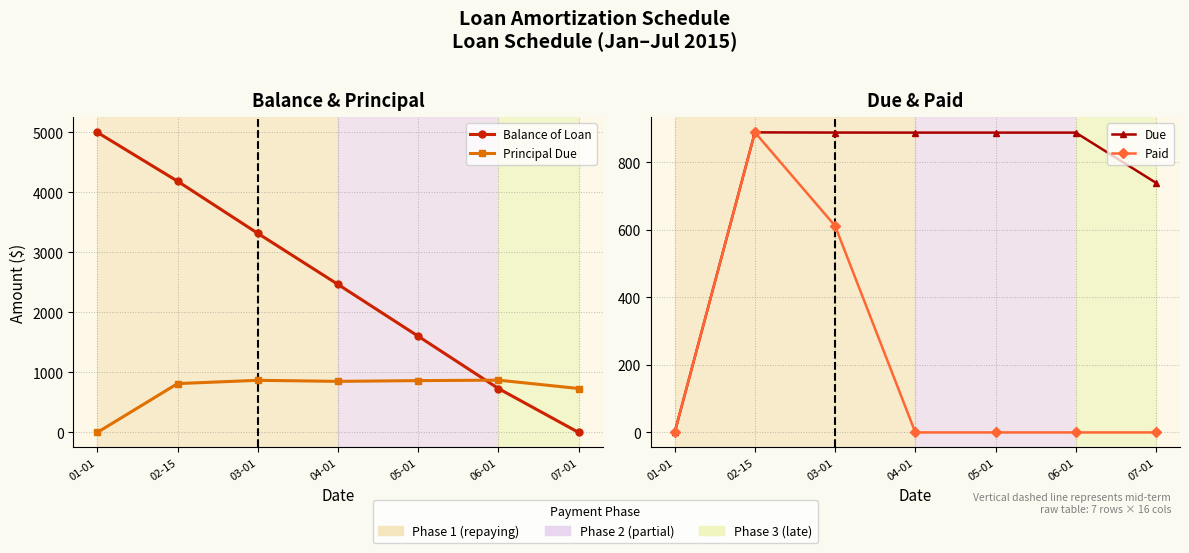

What is the difference between the Balance of Loan values at 05-01 and 02-15?

2582.9